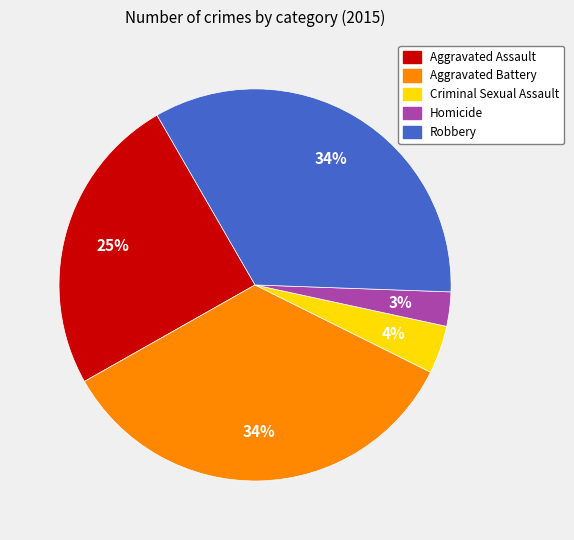

Which slice is the smallest?

Homicide